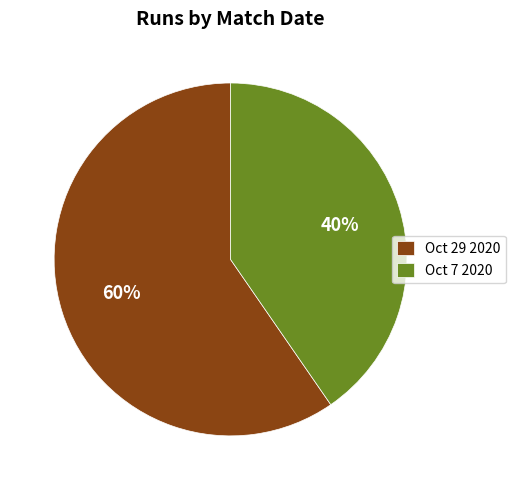

How many segments does this pie chart have?

2